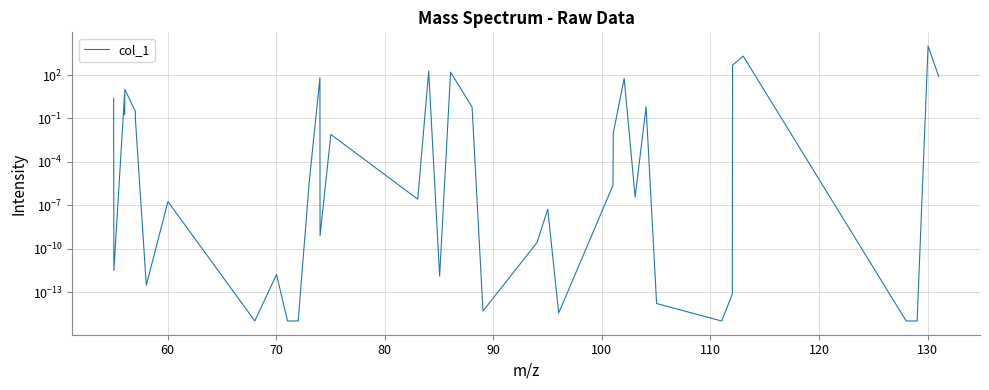

What is the average value?

326.5